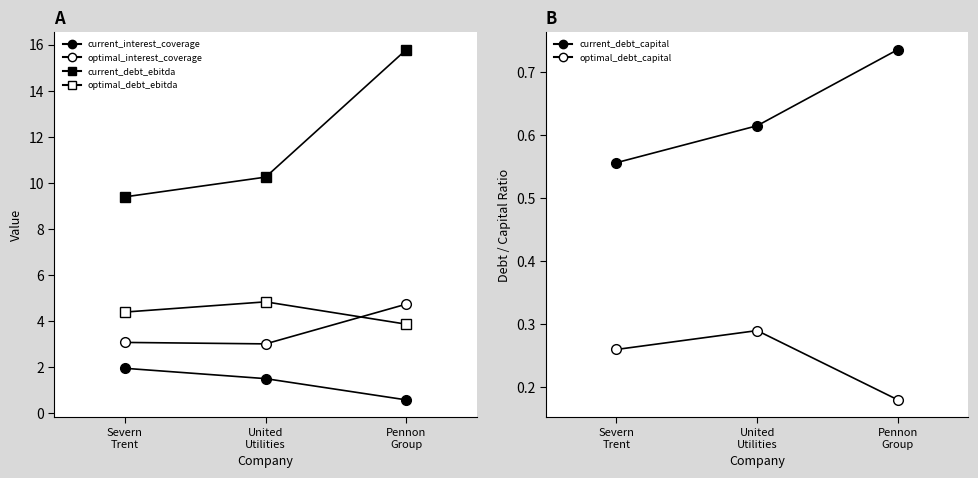

At which category is the sum across all series the highest?

Pennon
Group